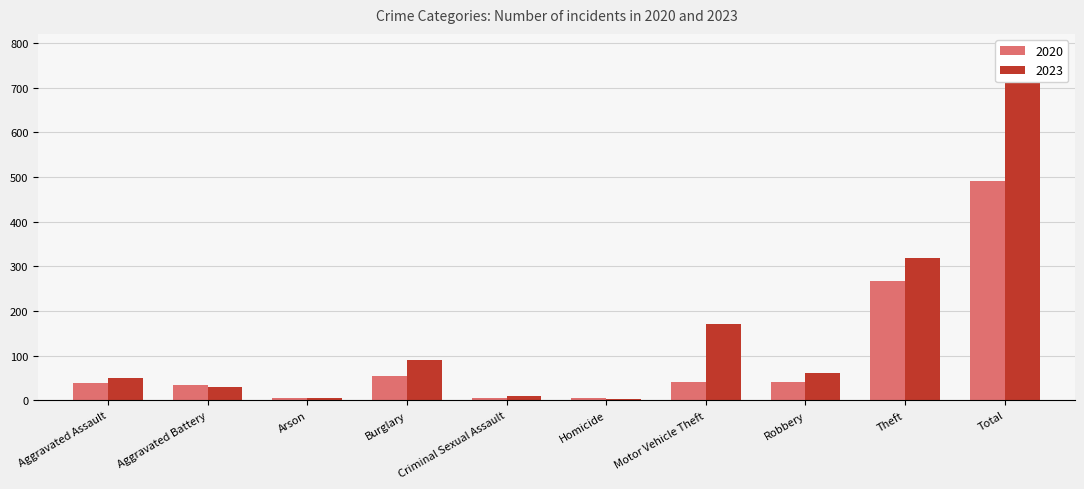

How many bars are there in total?

20